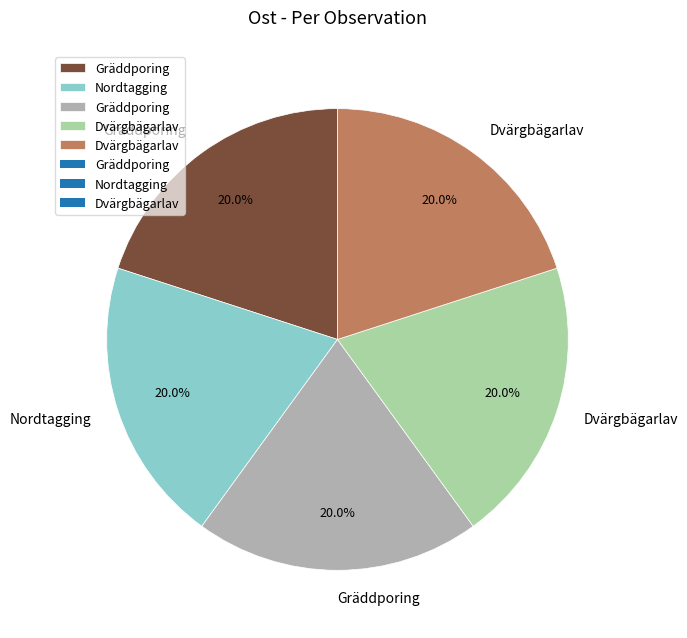

Does any single category account for the majority?

No